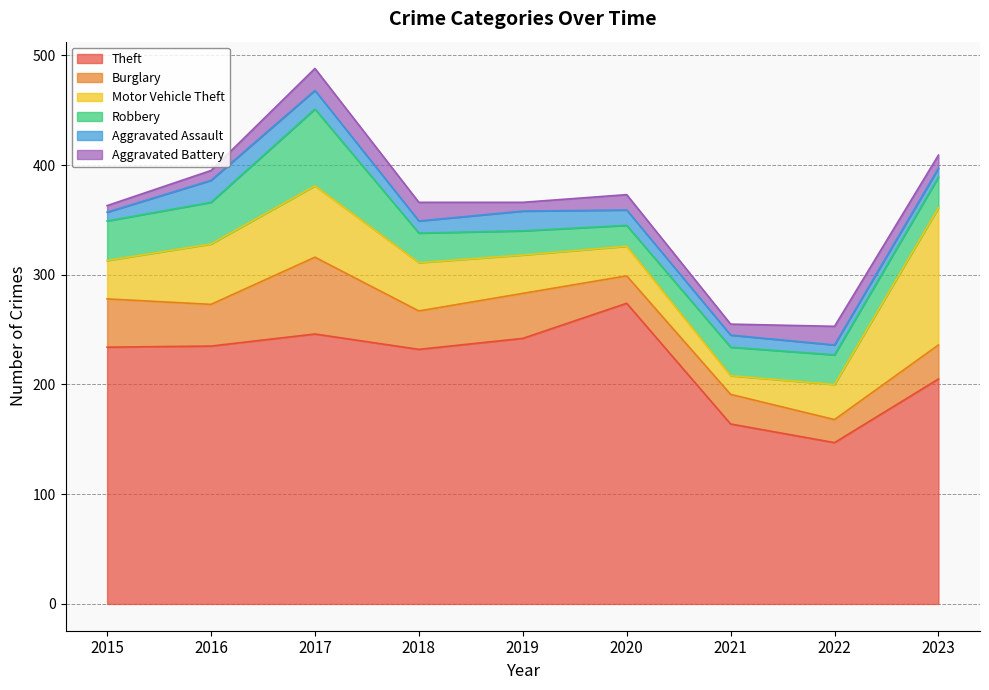

At which label is Motor Vehicle Theft closest to 71?

2017